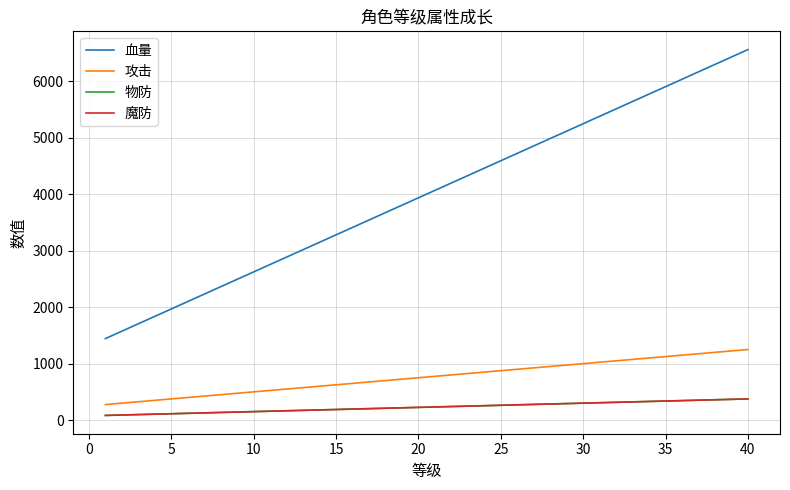

Which series has the widest spread of values?

血量